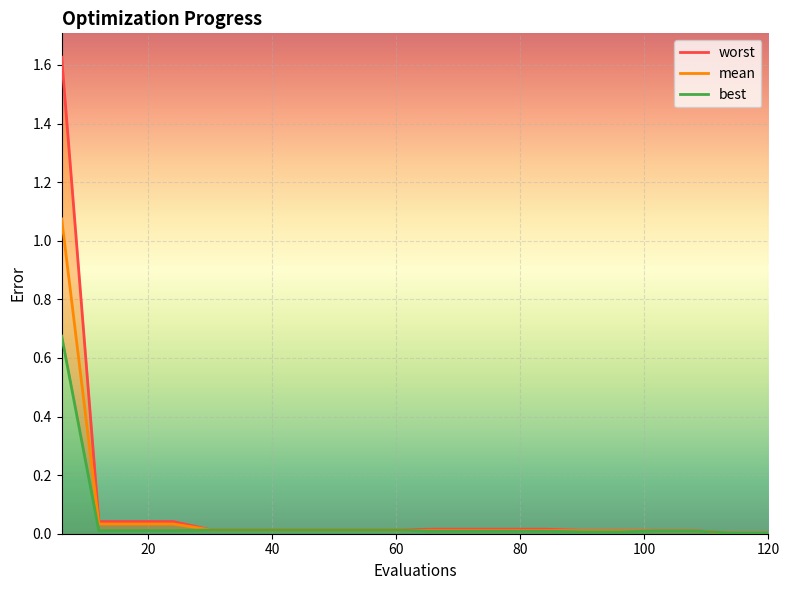

List the series in order of their overall mean, lowest first.

best, mean, worst